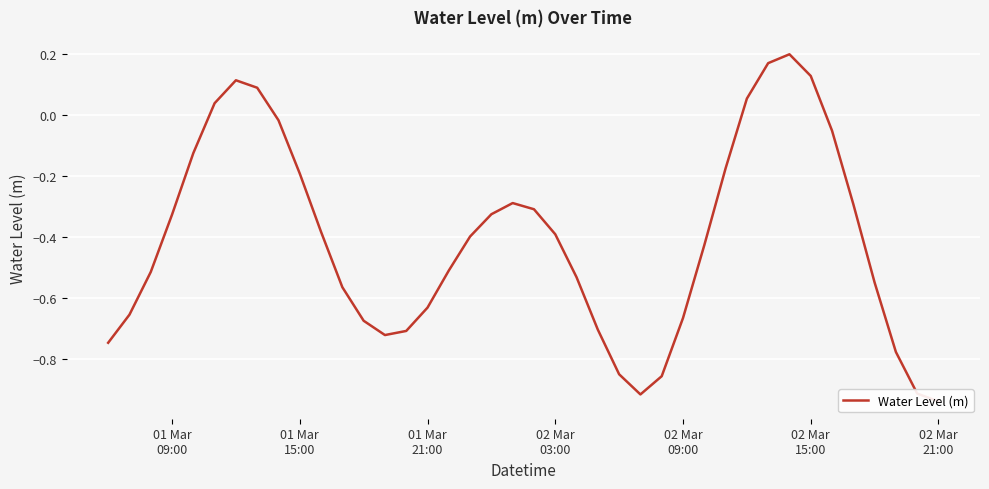

Does the chart display data point markers on the line(s)?

No